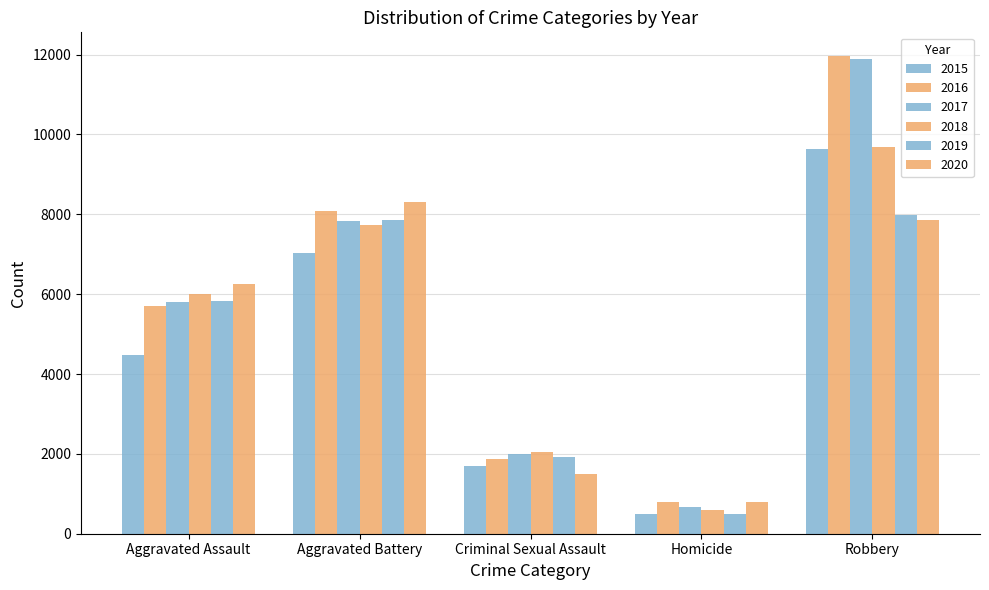

What is the difference between the 2018 values at Criminal Sexual Assault and Homicide?

1455